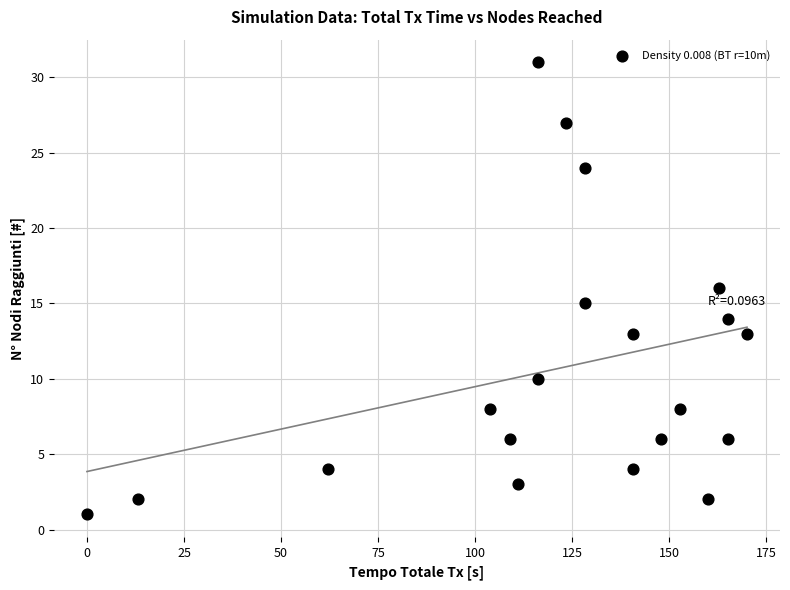

What is the range of Y values (max minus min)?

30